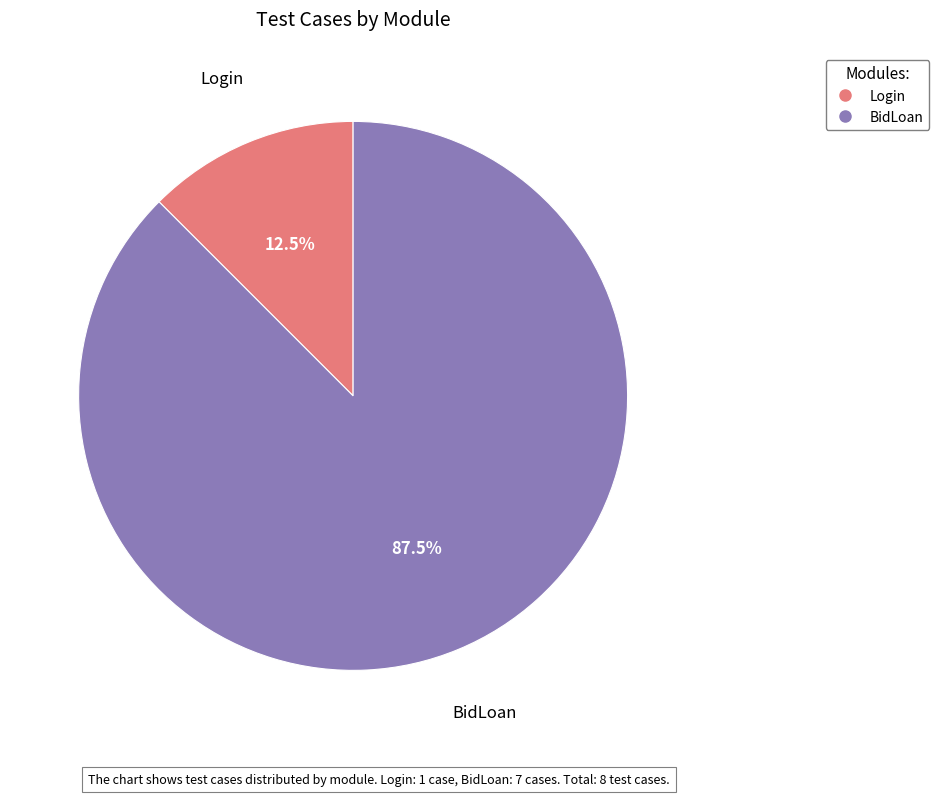

How much of the chart is everything except Login?

87.5%